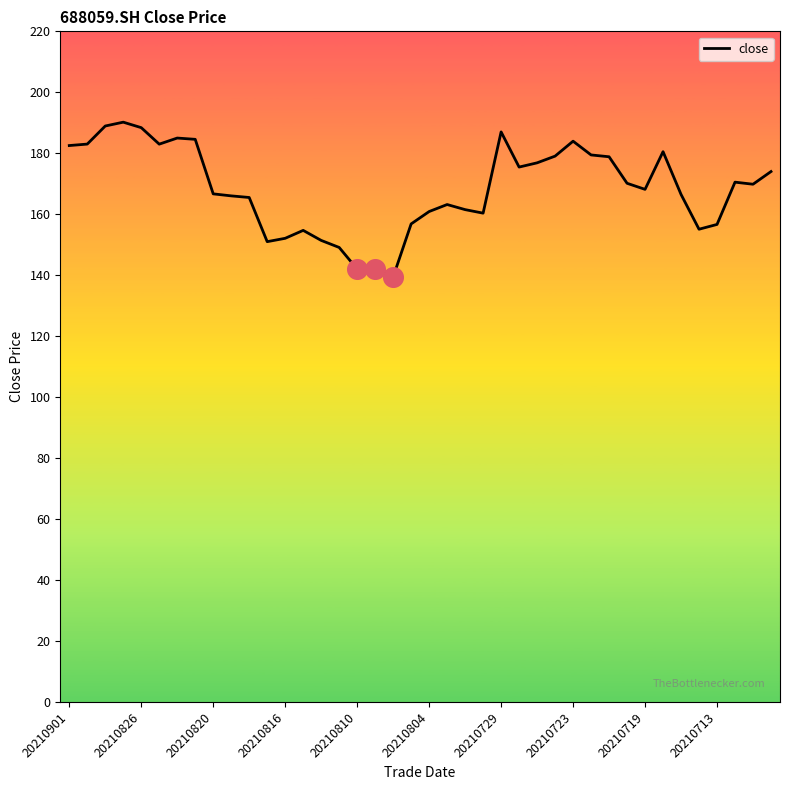

What is the difference between the maximum and minimum values?

50.8